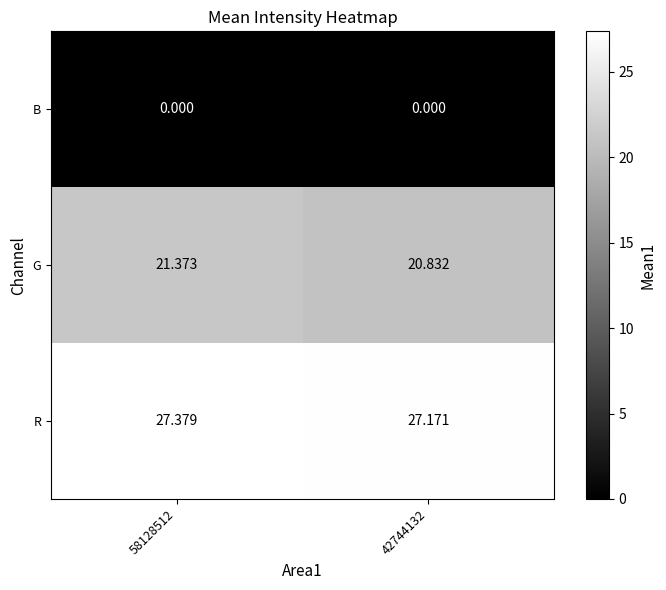

At which category is the sum across all series the highest?

58128512